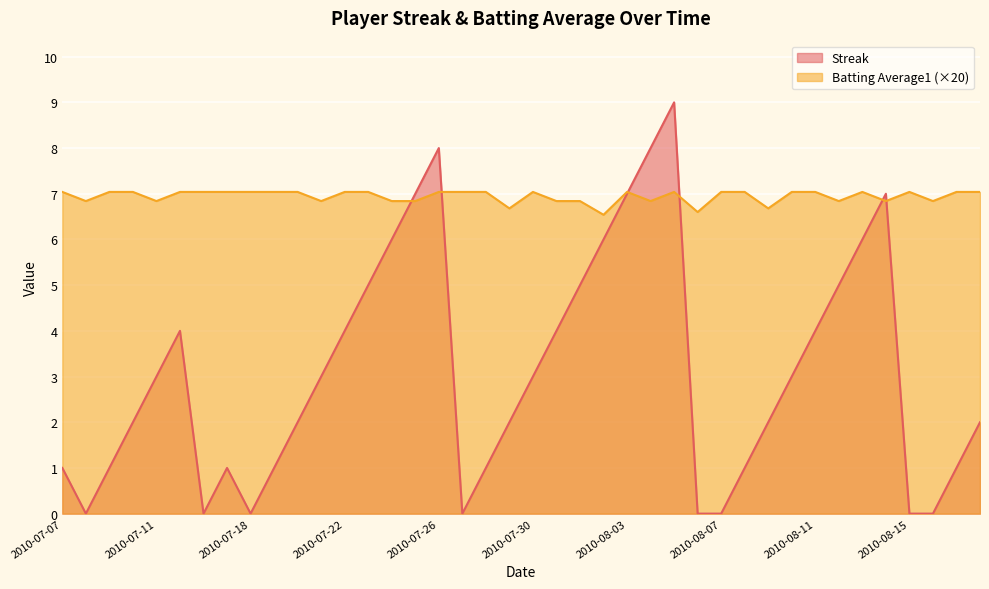

Which label corresponds to the largest value in the chart?

2010-08-05